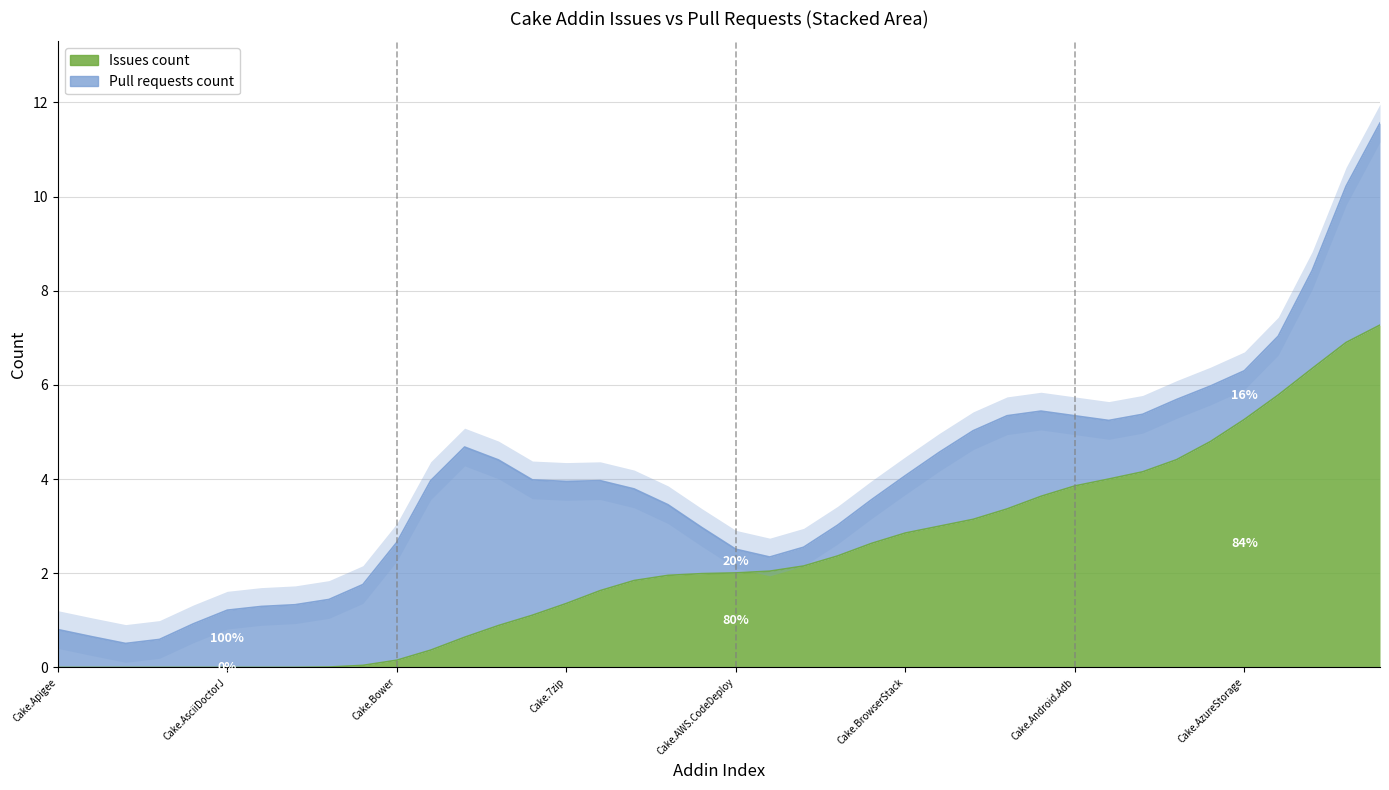

What is the label of the 6th point from the left?

Cake.Android.SdkManager